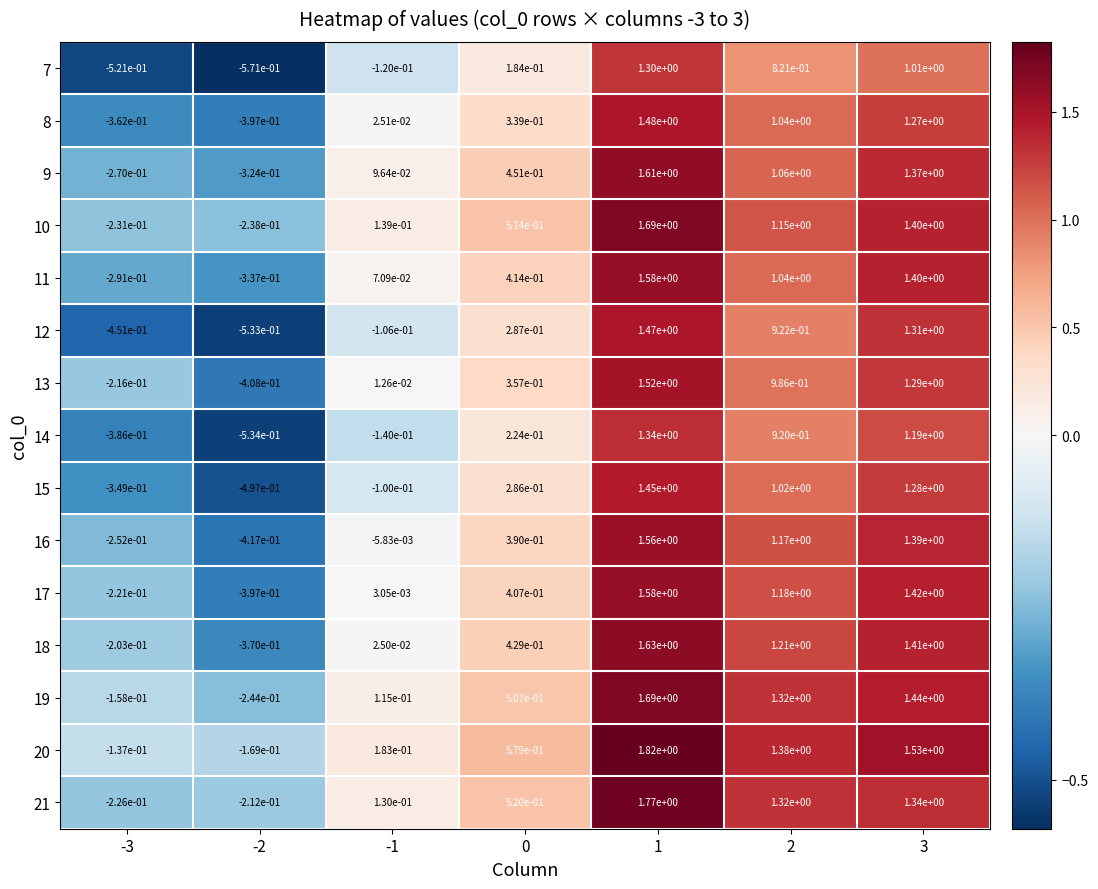

Is the value of 18 at -3 greater than the value of 12 at 1?

No